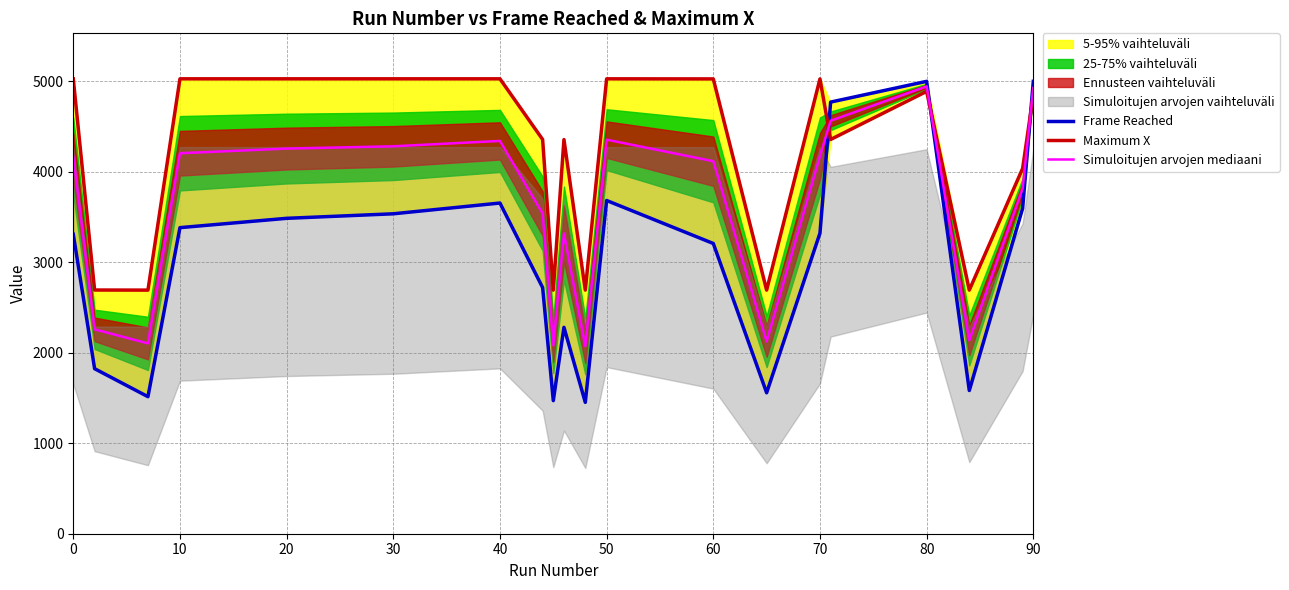

How many data points in Maximum X are less than 4851?

10